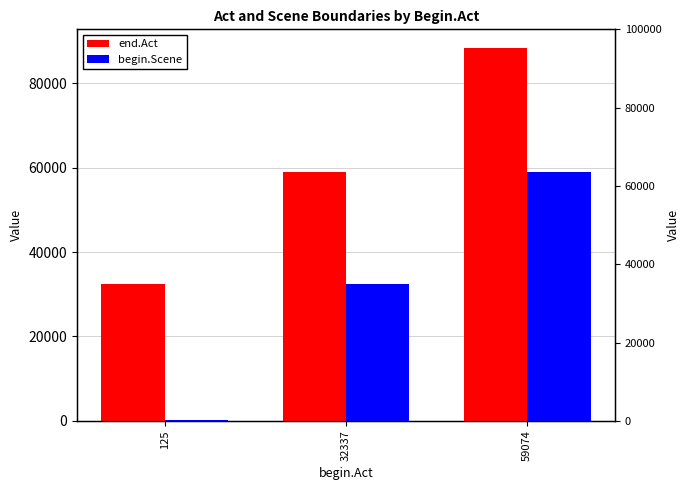

What is the average value of the begin.Scene series?

30512